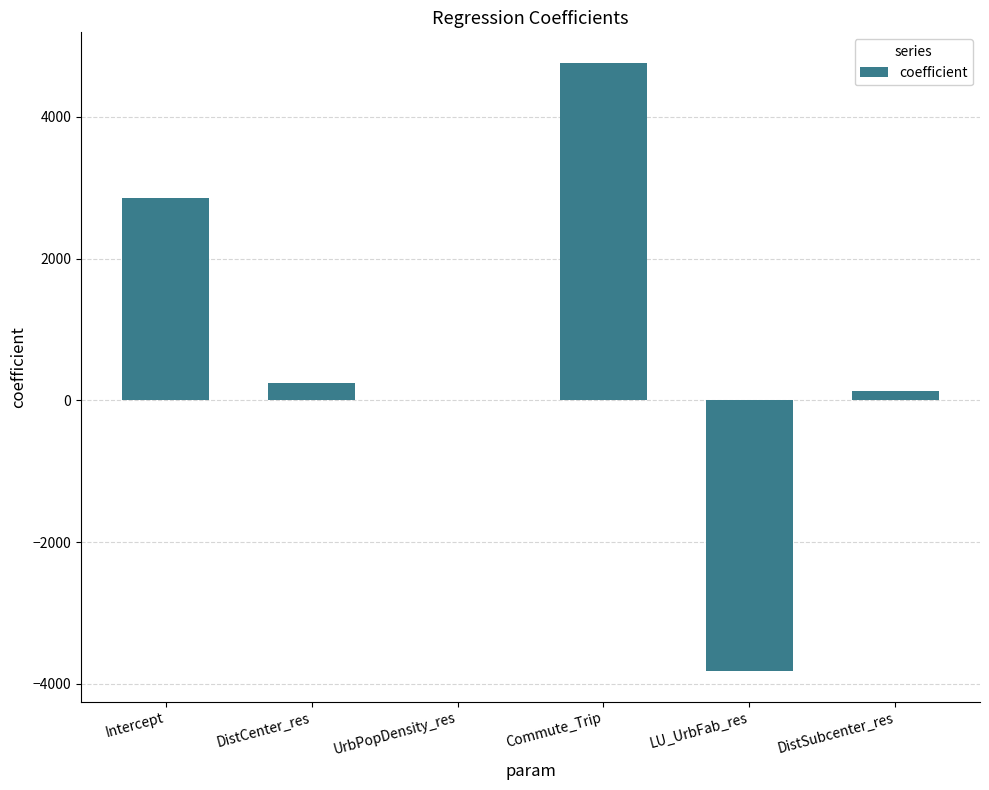

Count the number of values greater than 243.

3